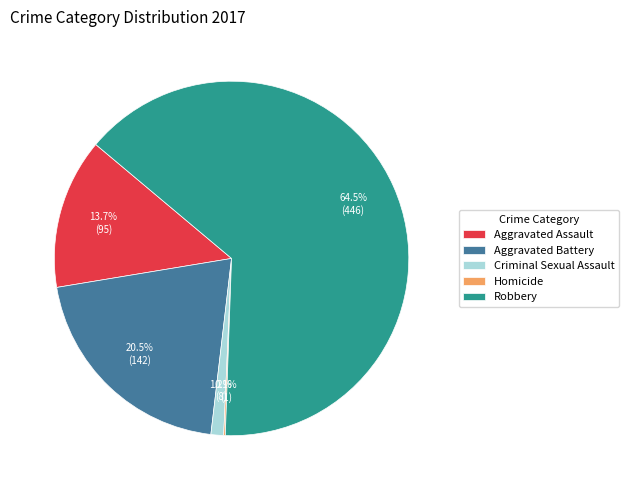

Which category accounts for the majority?

Robbery